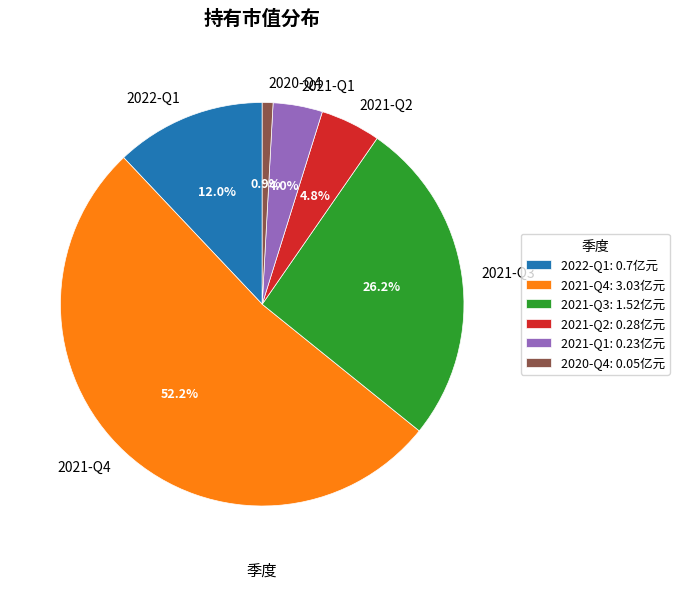

True or false: 2020-Q4 accounts for 11% of the total.

False